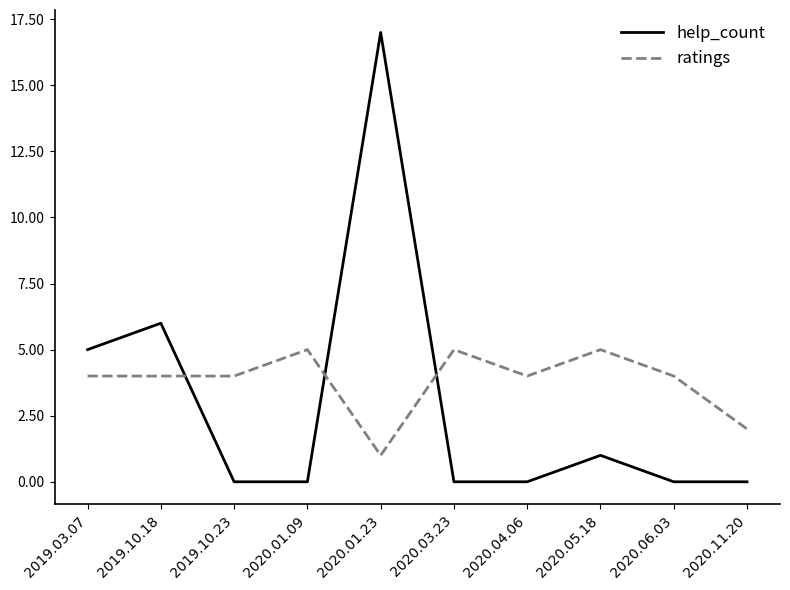

The help_count series shows 0 at 2020.11.20. True or false?

True